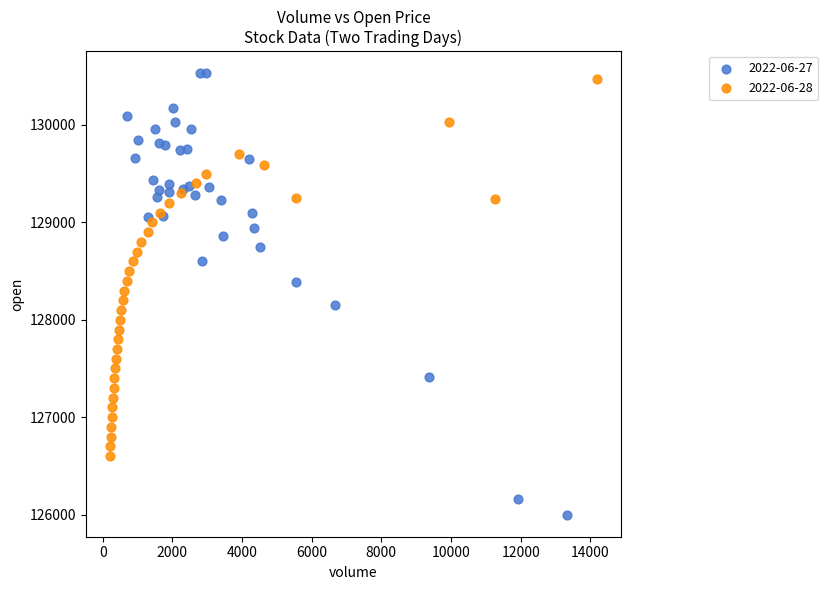

Which series has the widest spread of Y values?

2022-06-27